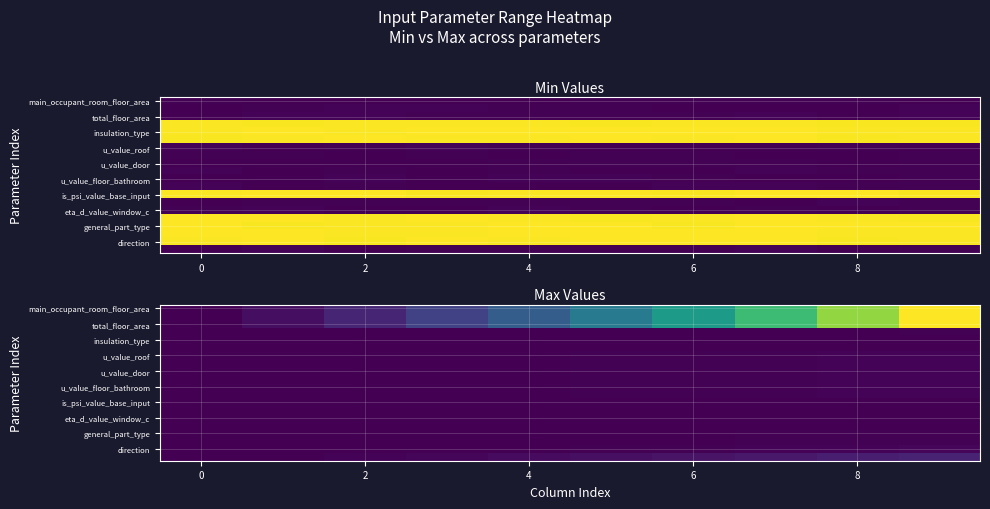

Which label corresponds to the largest value in the chart?

9